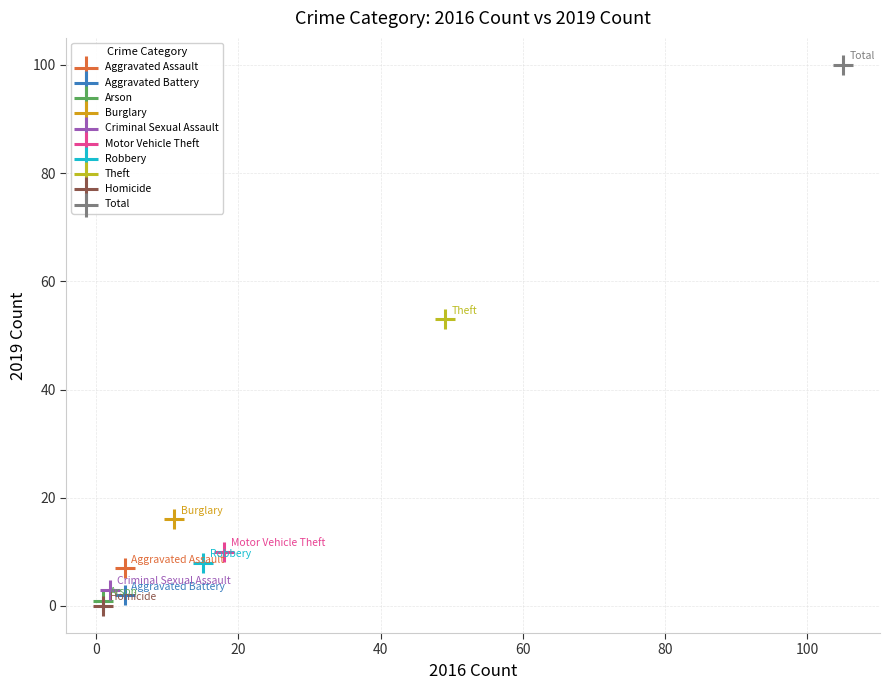

What are all the series names shown in the legend?

Aggravated Assault, Aggravated Battery, Arson, Burglary, Criminal Sexual Assault, Motor Vehicle Theft, Robbery, Theft, Homicide, Total